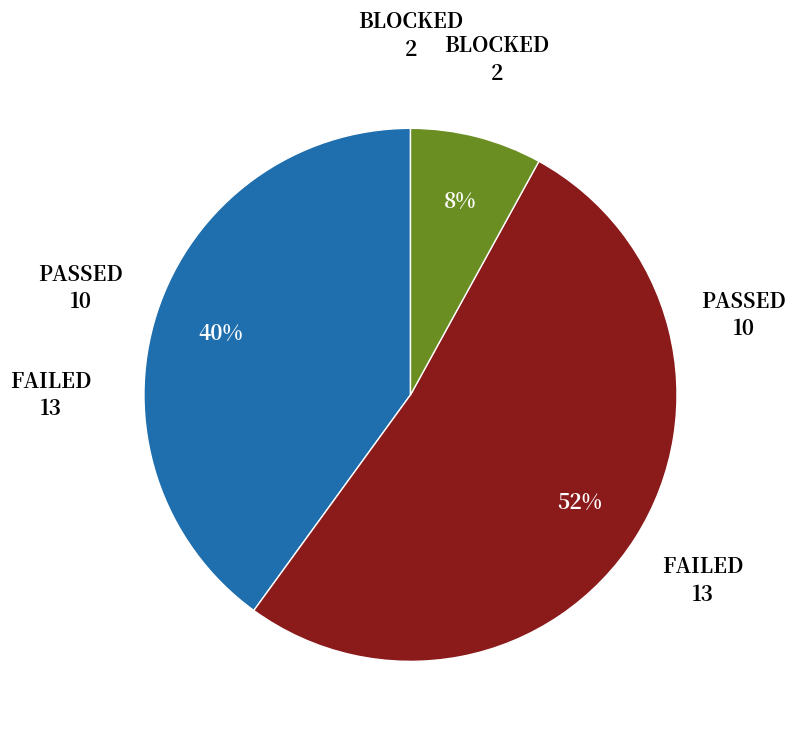

How many slices are in this pie chart?

3